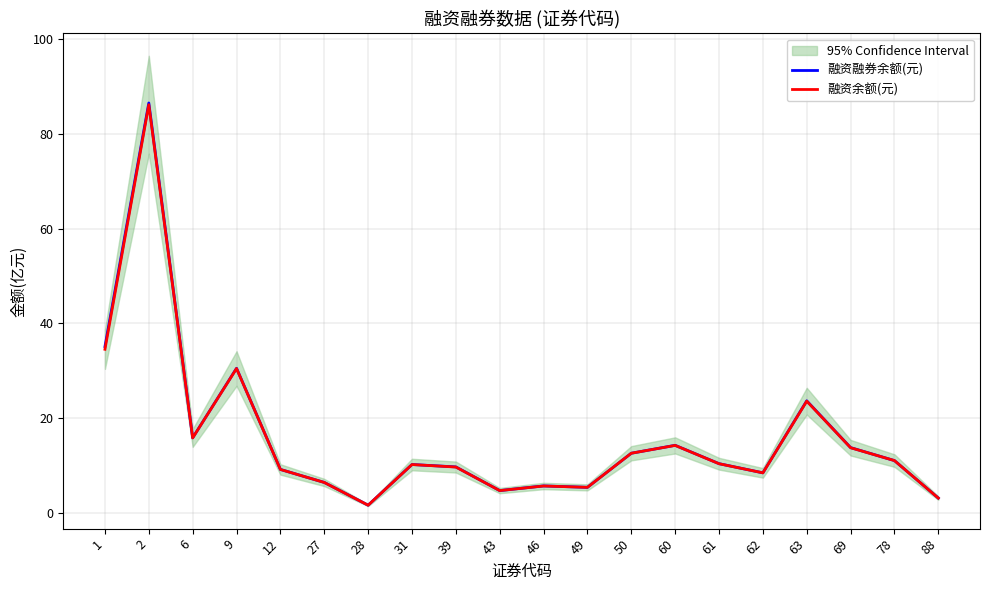

How many lines are shown in the chart?

2